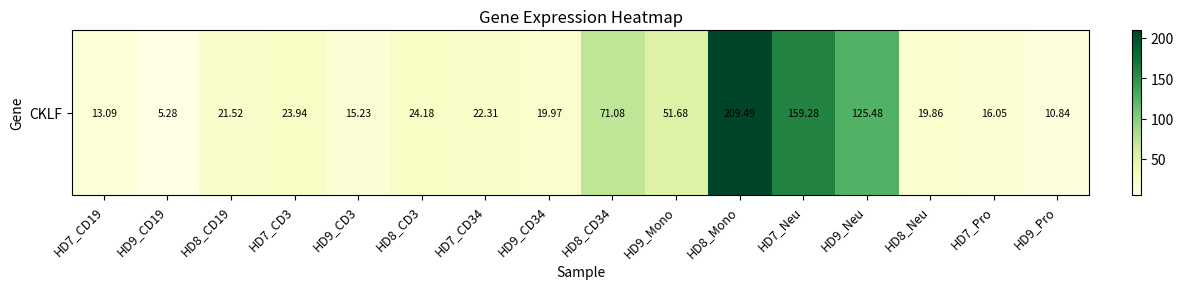

The chart shows a value of 7.0 at HD9_CD34. True or false?

False